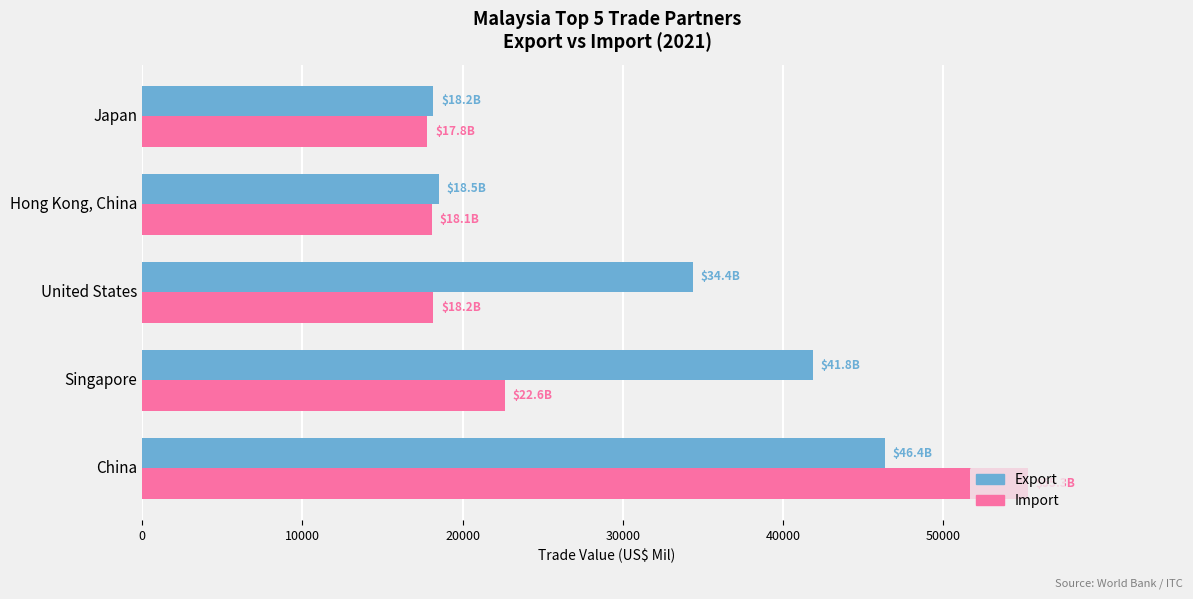

At which category is the sum across all series the highest?

China